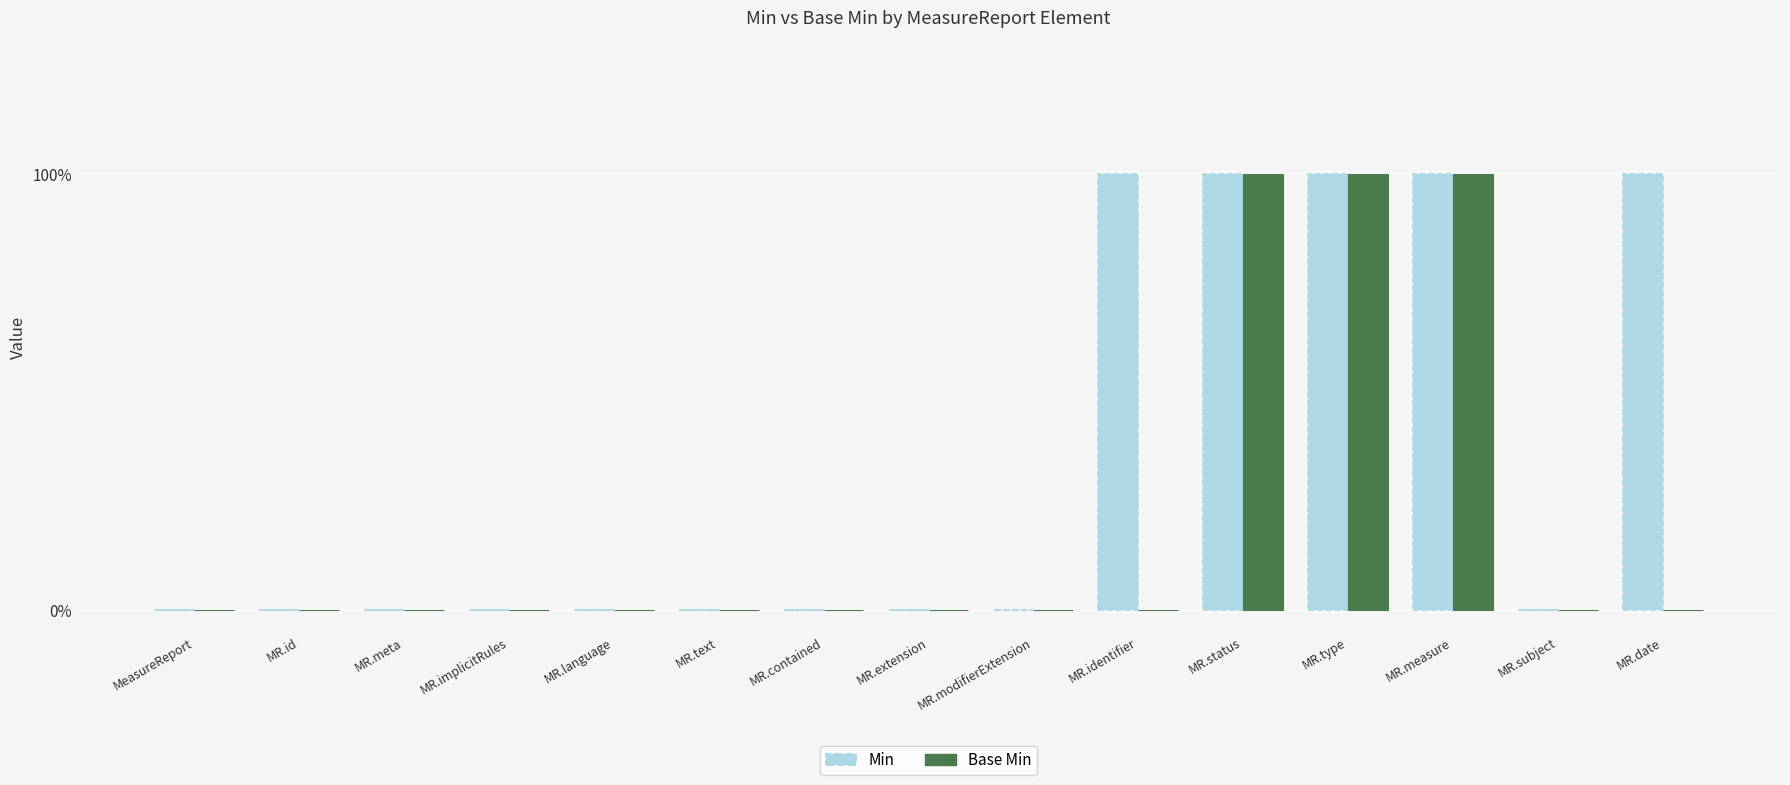

What are all the series names shown in the legend?

Min, Base Min